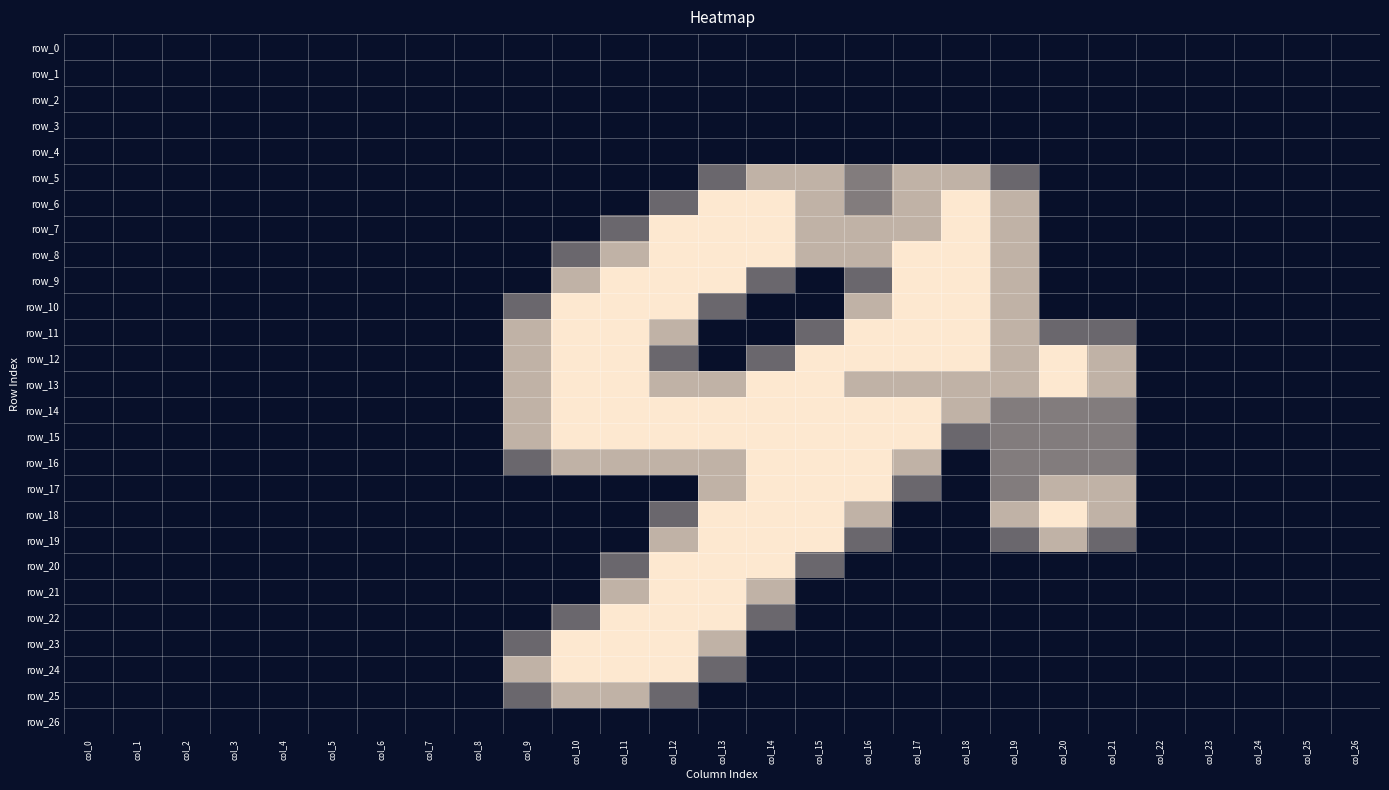

What is the difference between the second highest and second lowest values in the row_15 series?

2.0